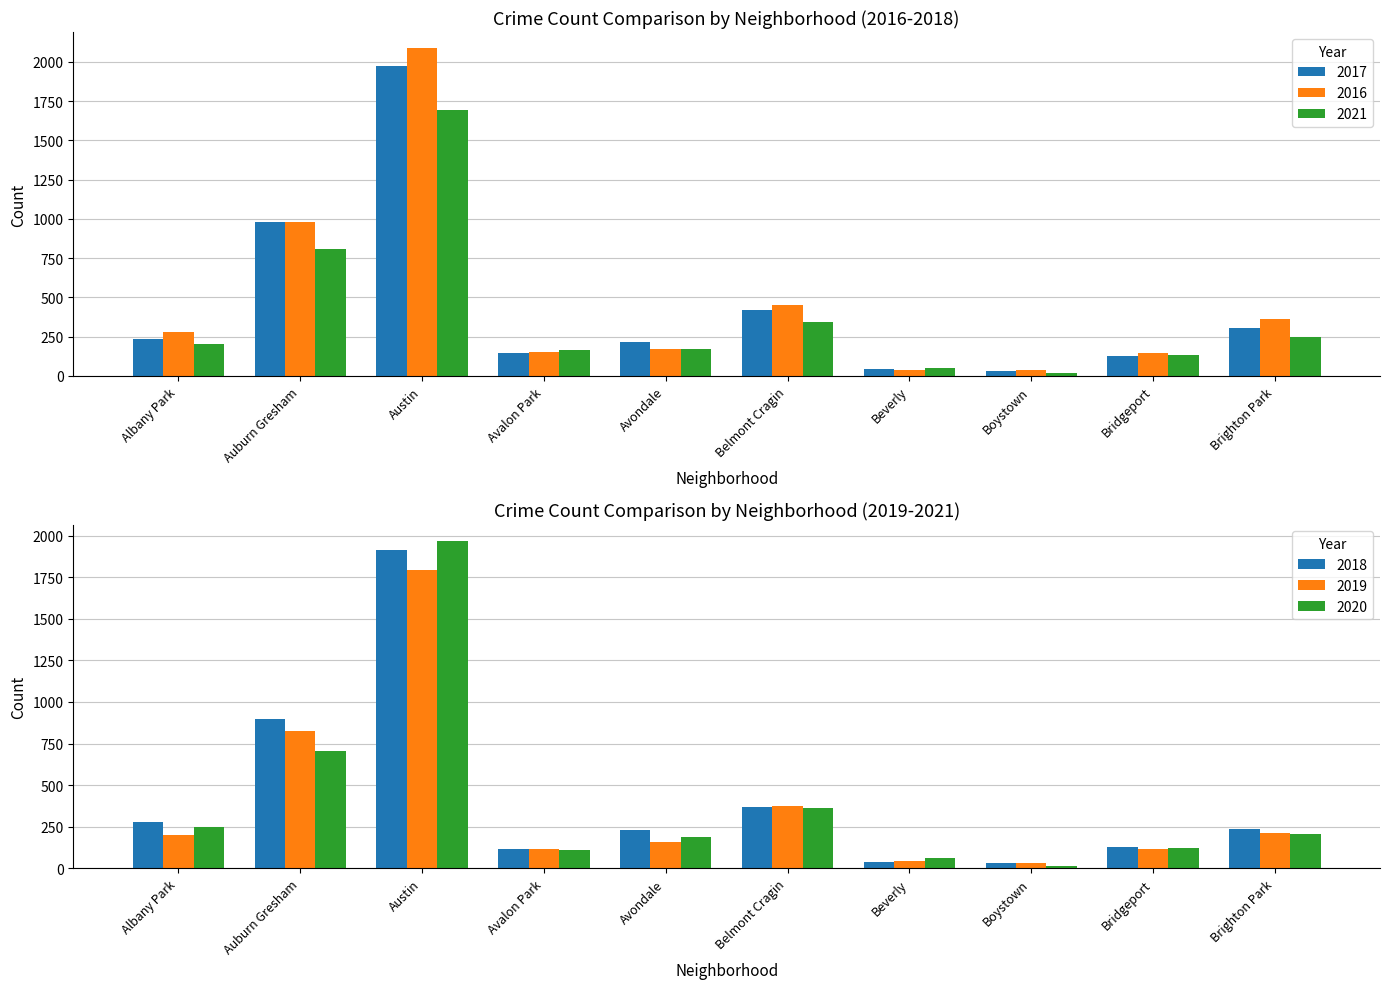

What is the average value of the 2017 series?

448